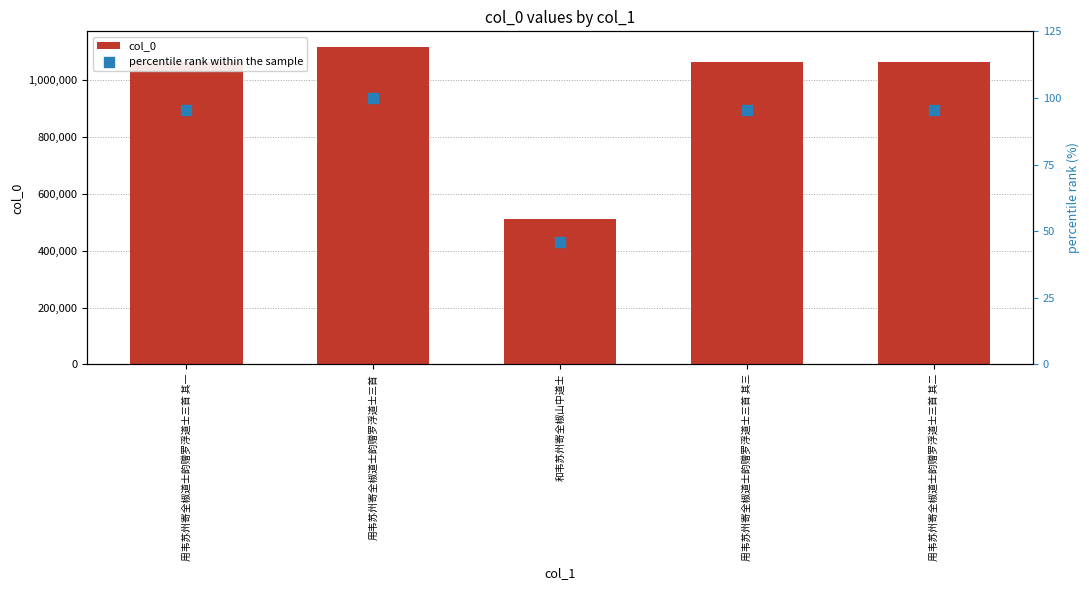

Is the value of percentile rank within the sample at 和韦苏州寄全椒山中道士 greater than the value of col_0 at 用韦苏州寄全椒道士韵赠罗浮道士三首?

No